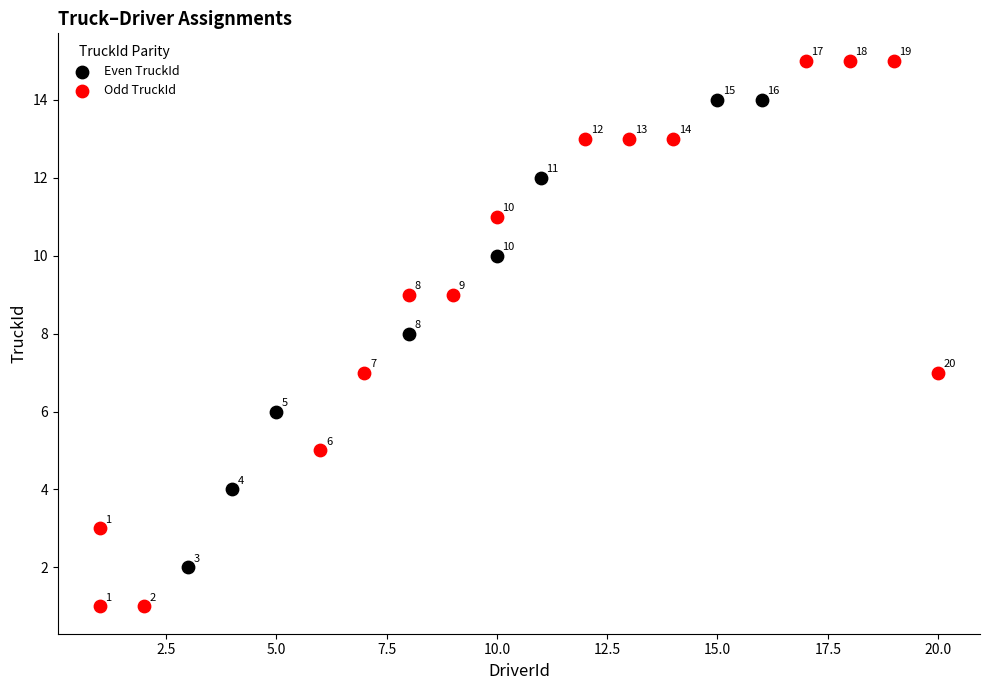

Which series contains the lowest Y value?

Odd TruckId